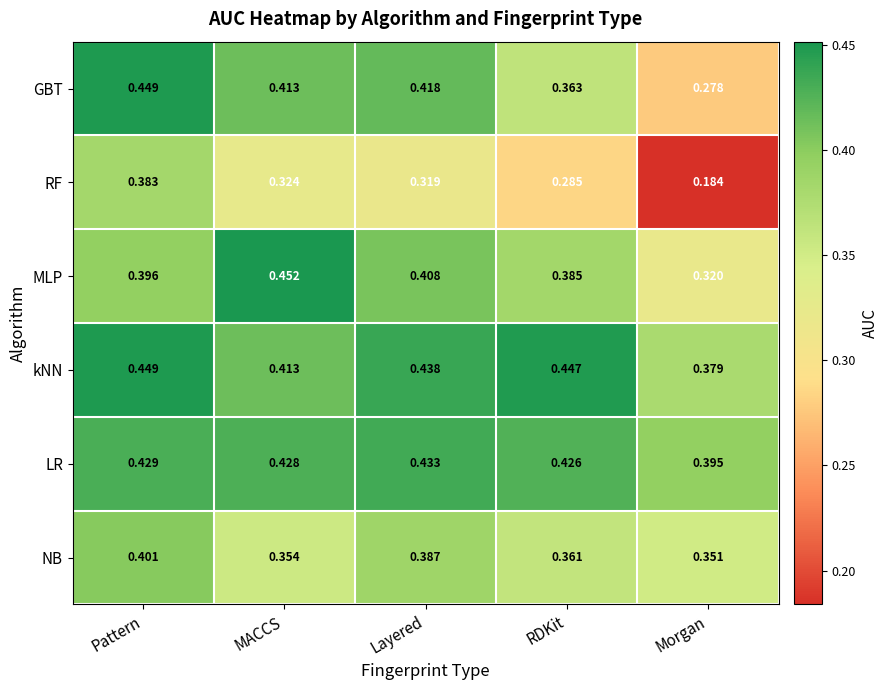

At which category is the sum across all series the highest?

Pattern